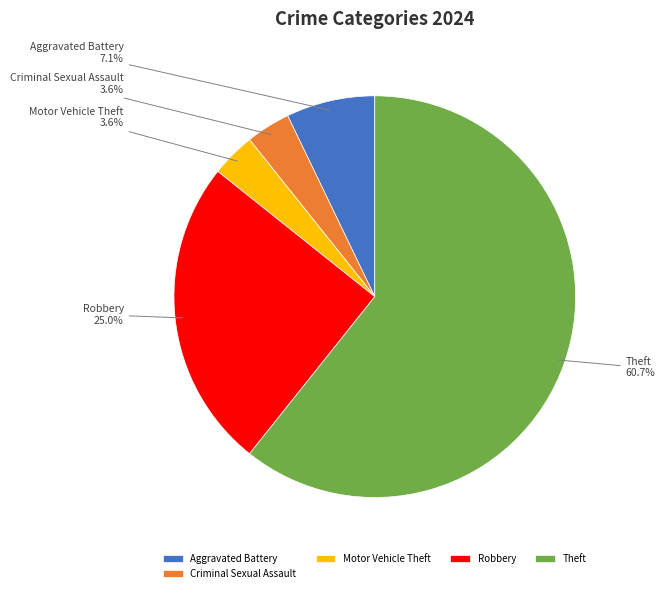

What is the total percentage of Robbery and Motor Vehicle Theft?

28.6%